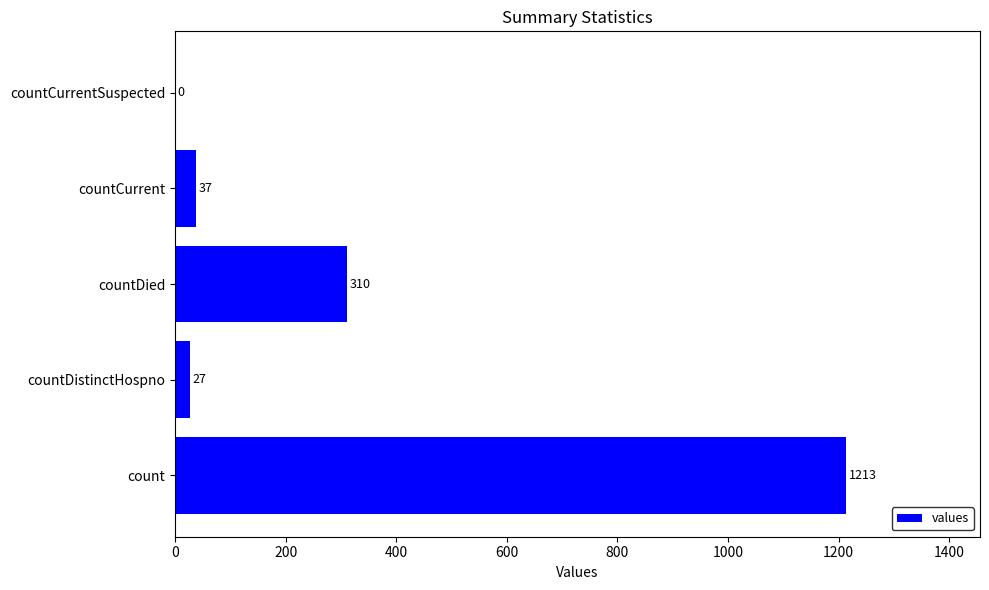

What is the greatest value displayed?

1213